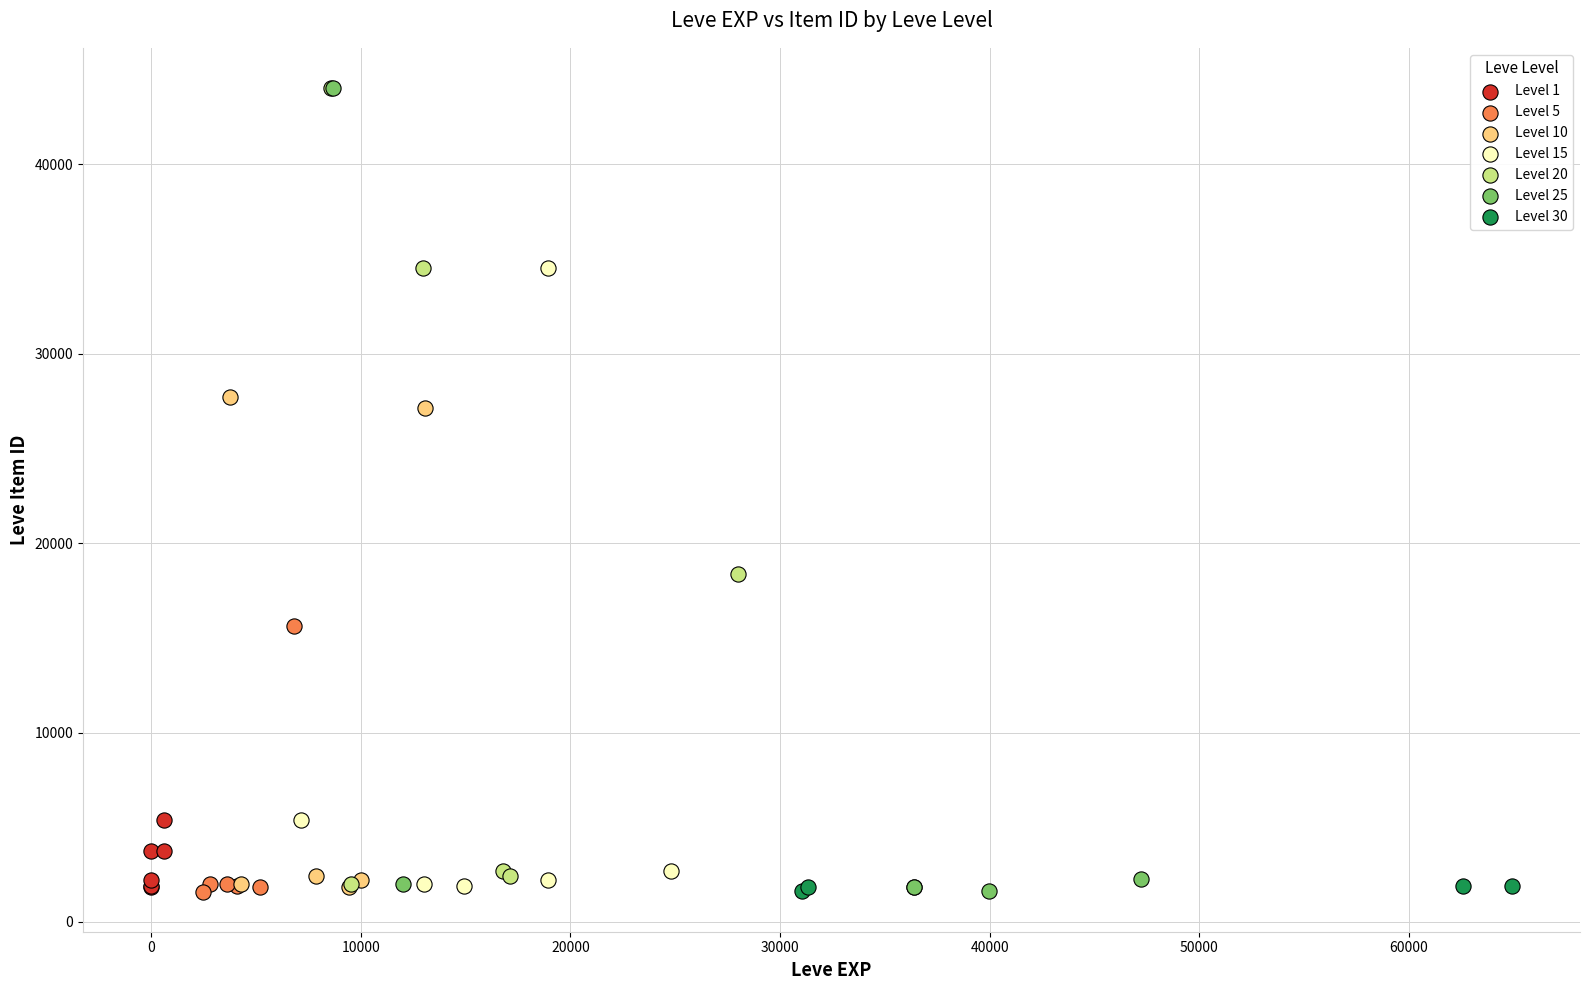

What are all the series names shown in the legend?

Level 1, Level 5, Level 10, Level 15, Level 20, Level 25, Level 30